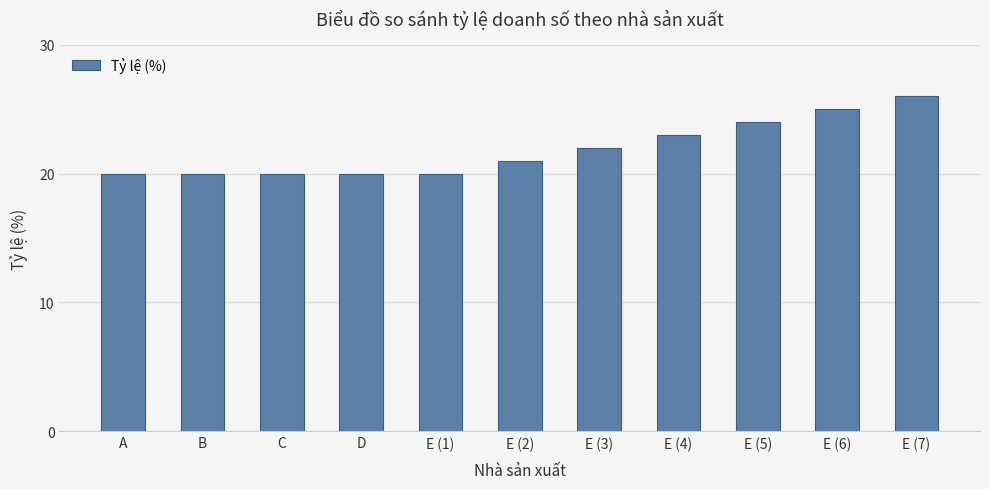

What is the label of the 5th bar from the right?

E (3)